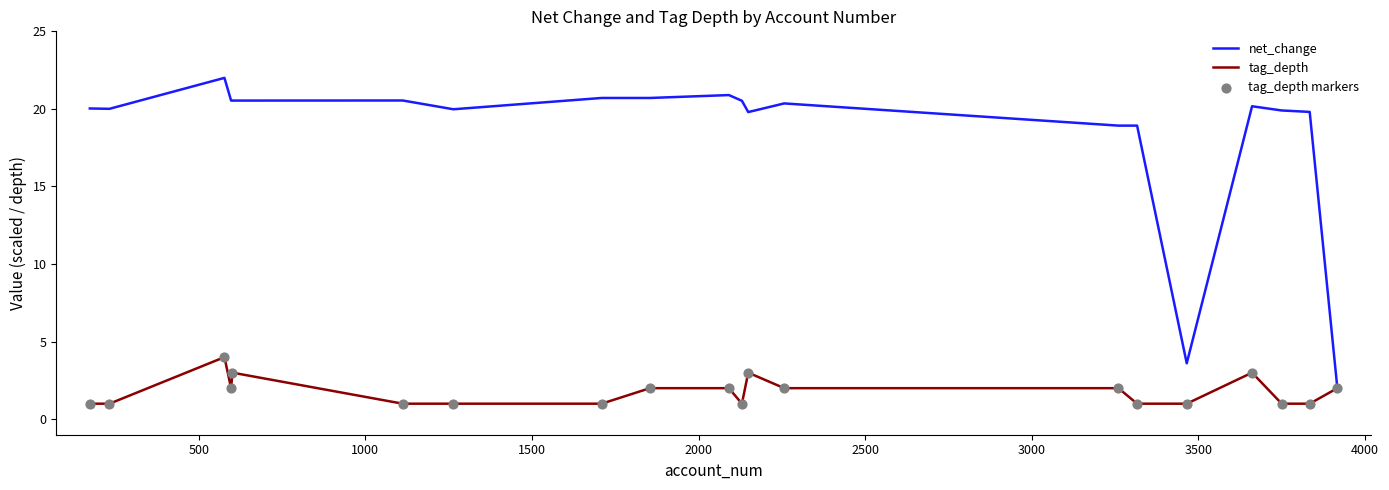

Which series has the largest total across all categories?

net_change